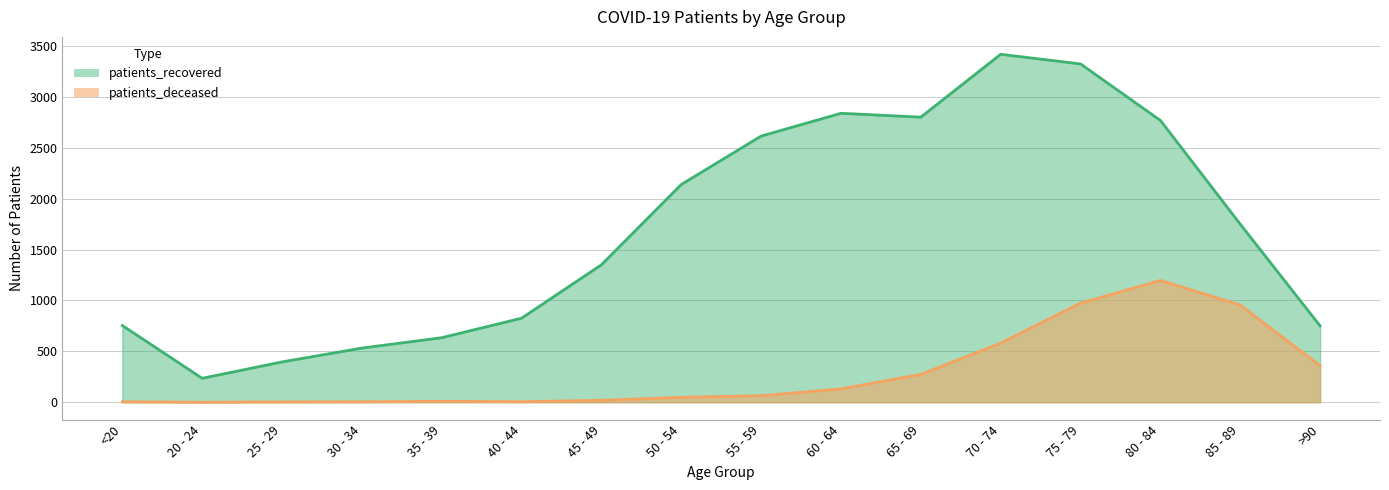

Reading left to right, extract all data points from this chart.

patients_deceased: 4	0	3	4	9	5	19	48	64	131	274	581	974	1197	955	358
patients_recovered: 754	235	396	532	634	826	1351	2140	2616	2840	2802	3420	3325	2770	1750	750